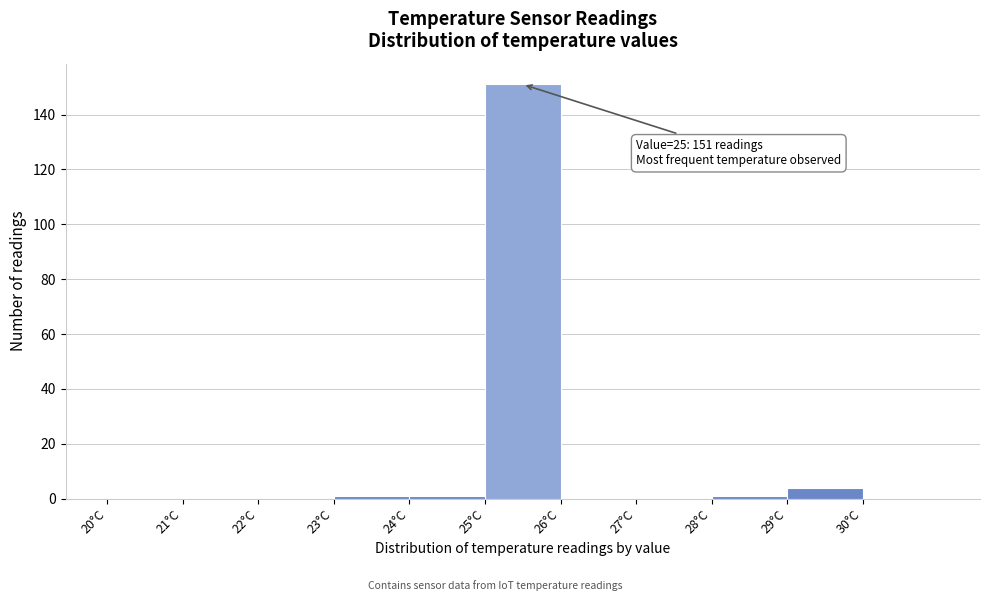

Which range on the x-axis has the tallest bar?

25 to 26